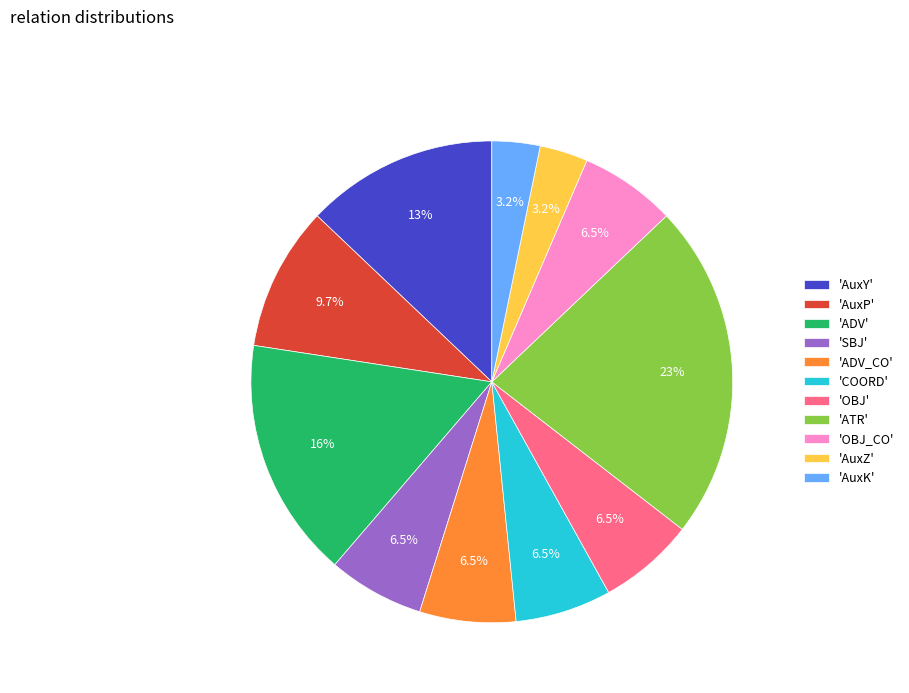

Which slice is the largest?

'ATR'